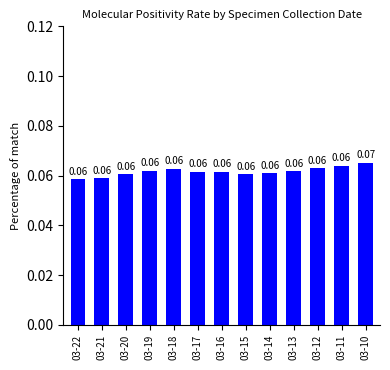

Between 03-10 and 03-19, which is larger?

03-10